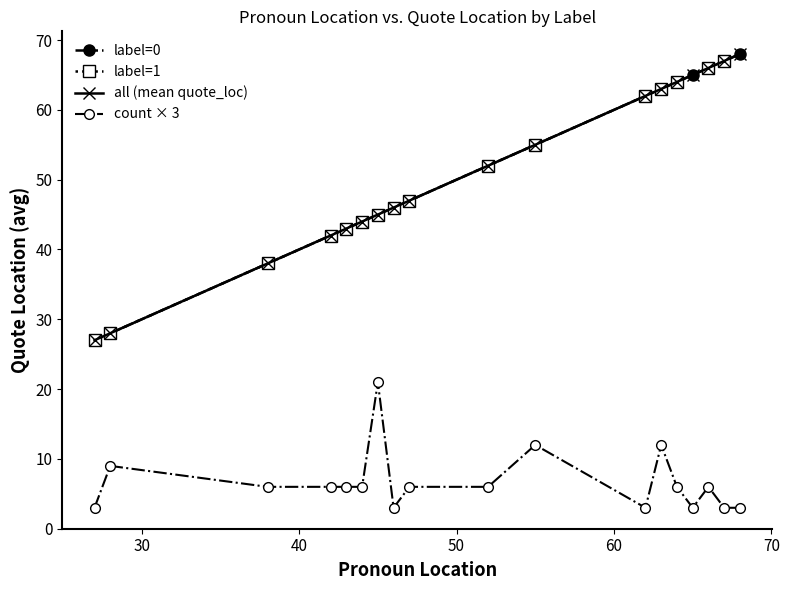

Which series has the largest total across all categories?

quote_loc